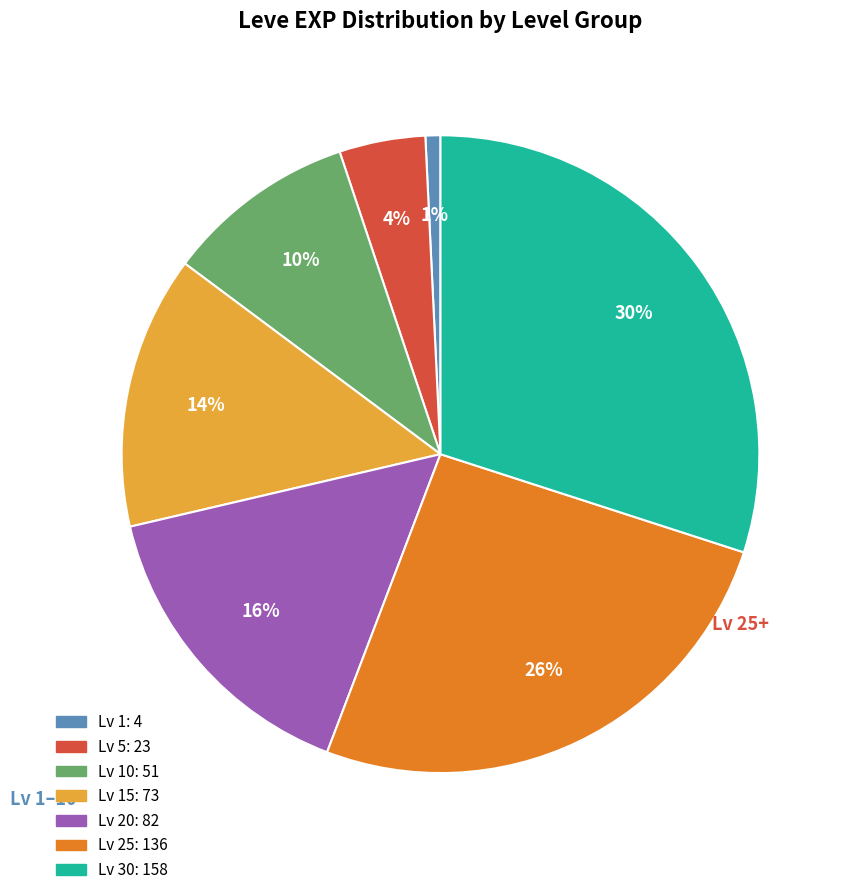

How many segments does this pie chart have?

7